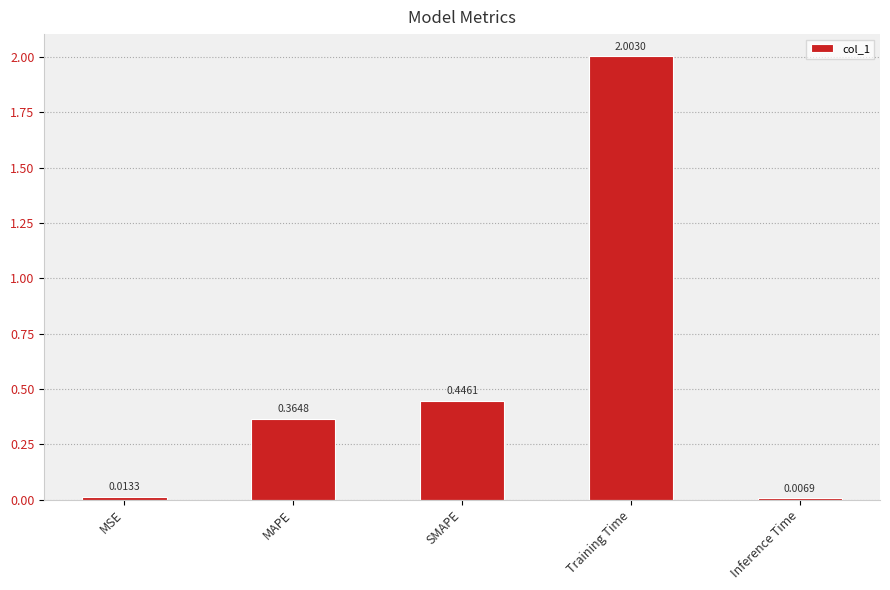

The chart shows a value of 0.1 at MAPE. True or false?

False